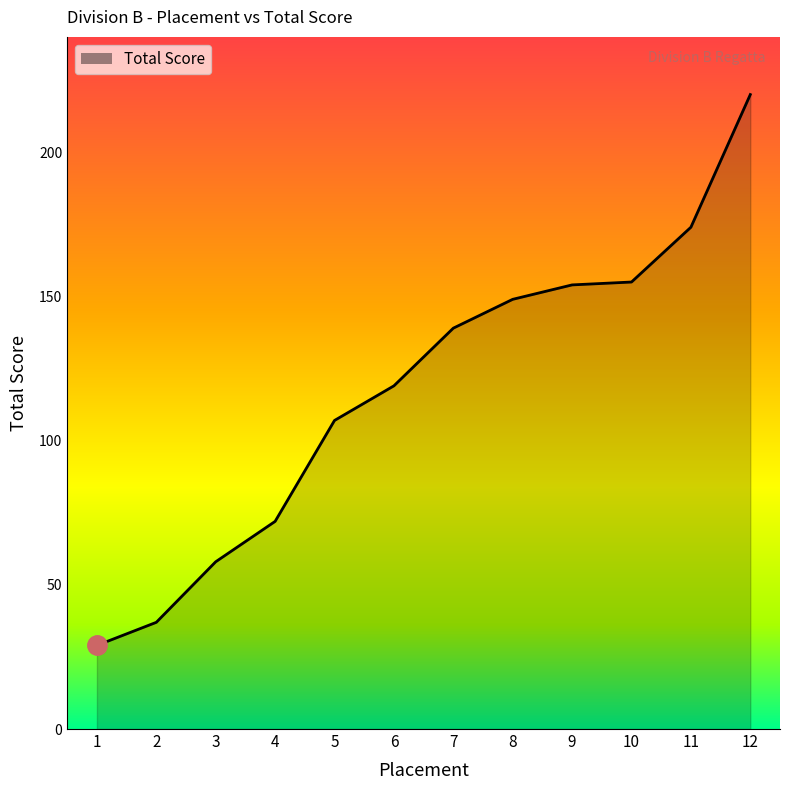

True or false: the data shows 107 at 10.

False